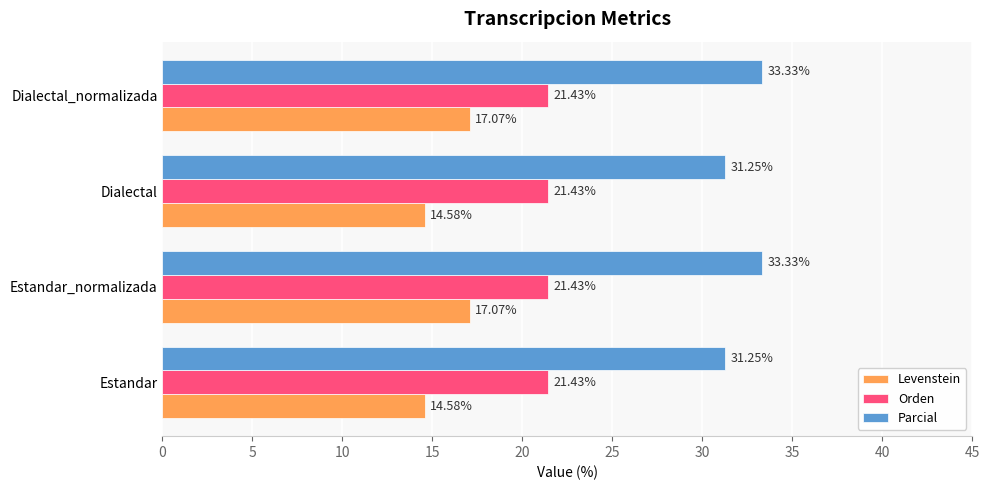

Which series has the largest range (max minus min)?

Levenstein